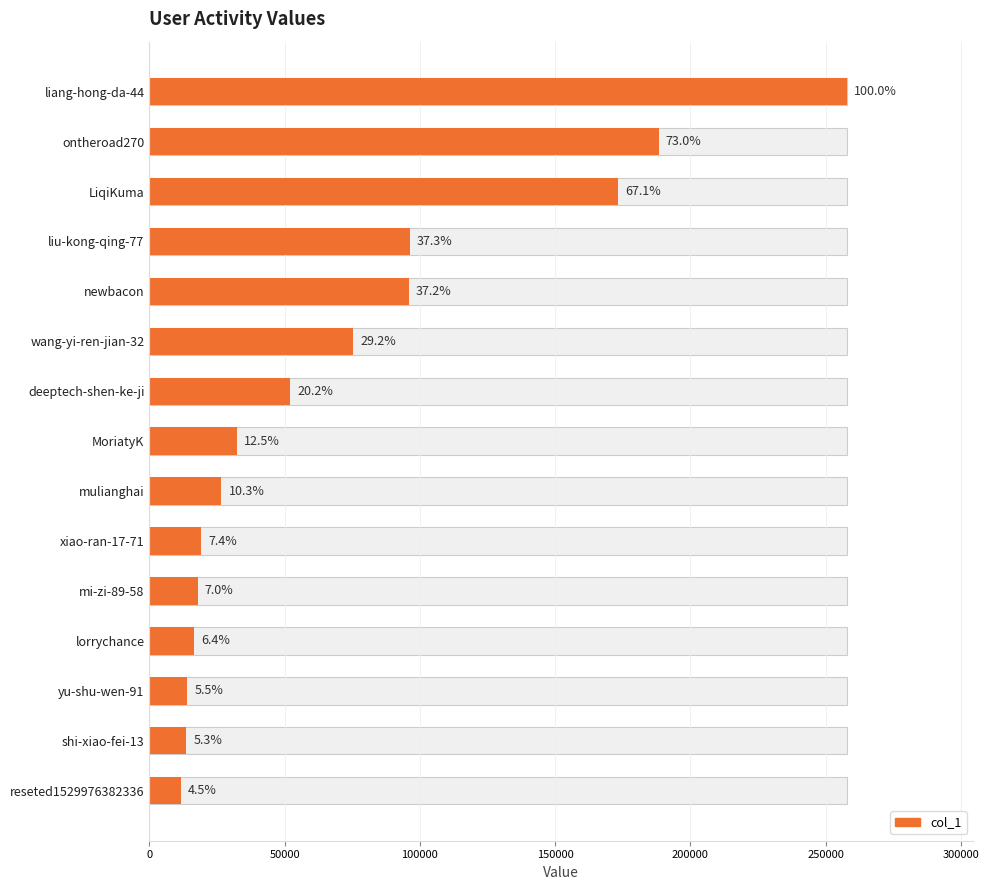

Which has a higher value, 8 or 14?

8